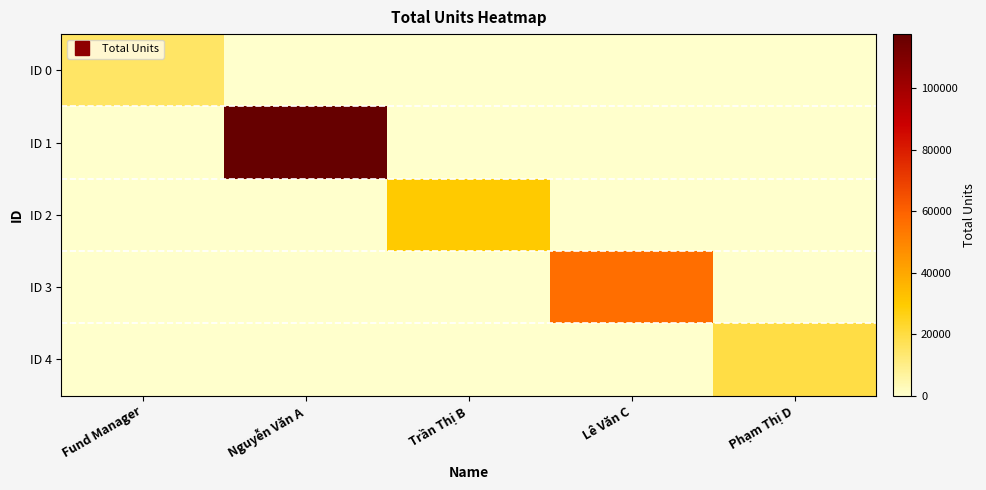

Which label corresponds to the smallest value in the chart?

Nguyễn Văn A